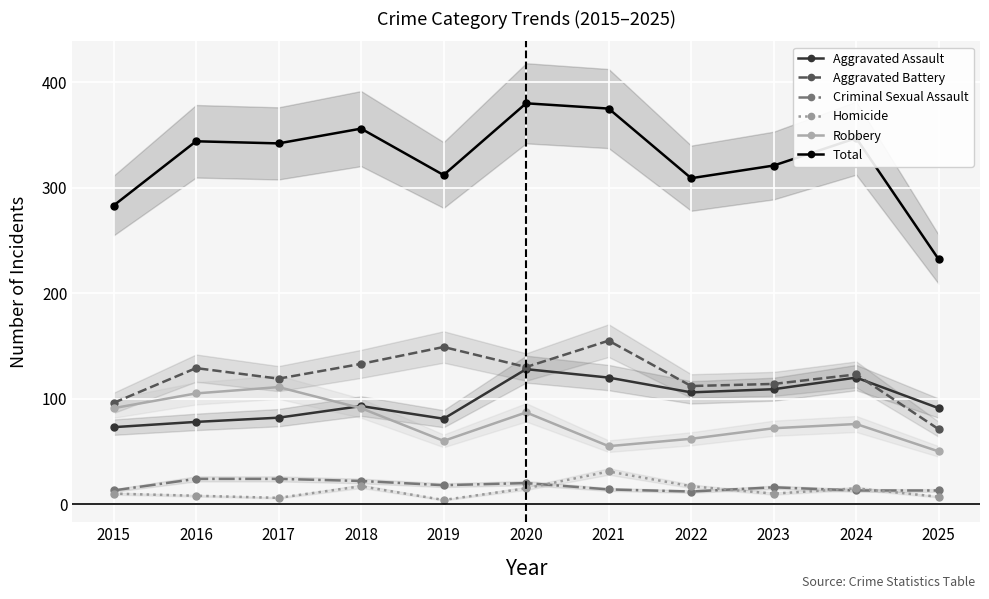

True or false: Total and Robbery cross at least once.

False